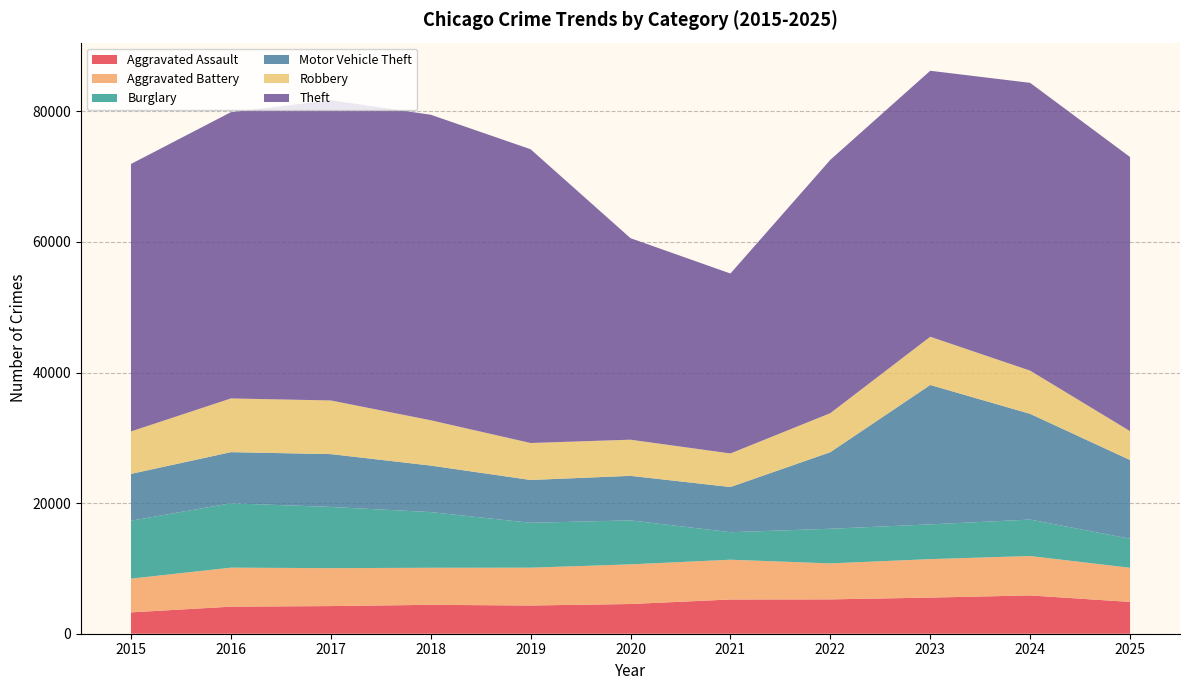

Reading left to right, transcribe all the data shown in this chart.

Aggravated Assault: 2015=3272	2016=4145	2017=4234	2018=4424	2019=4320	2020=4549	2021=5241	2022=5258	2023=5532	2024=5865	2025=4869
Aggravated Battery: 2015=5163	2016=5974	2017=5807	2018=5678	2019=5795	2020=6072	2021=6092	2022=5512	2023=5892	2024=6035	2025=5229
Burglary: 2015=8874	2016=9855	2017=9374	2018=8523	2019=6870	2020=6741	2021=4213	2022=5303	2023=5321	2024=5582	2025=4449
Motor Vehicle Theft: 2015=7166	2016=7831	2017=8091	2018=7124	2019=6558	2020=6815	2021=6918	2022=11729	2023=21346	2024=16190	2025=12051
Robbery: 2015=6504	2016=8225	2017=8215	2018=6942	2019=5663	2020=5536	2021=5141	2022=5974	2023=7387	2024=6615	2025=4424
Theft: 2015=40957	2016=43836	2017=45980	2018=46787	2019=44986	2020=30860	2021=27554	2022=38795	2023=40731	2024=44074	2025=41979